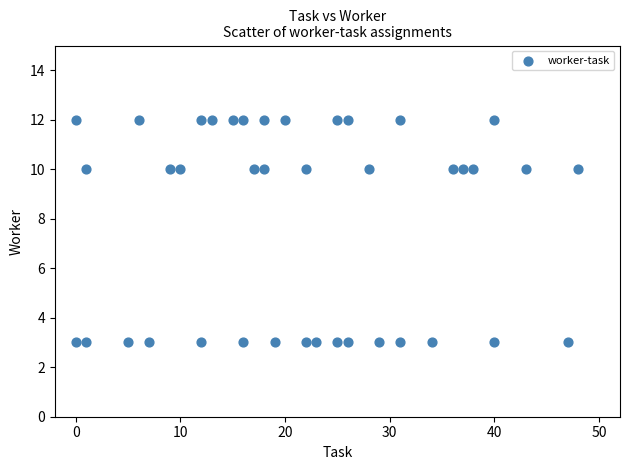

What is the range of Y values (max minus min)?

9